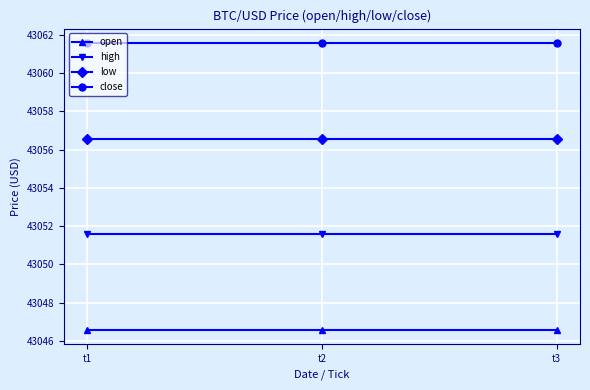

The open series shows 43046.6 at t2. True or false?

True